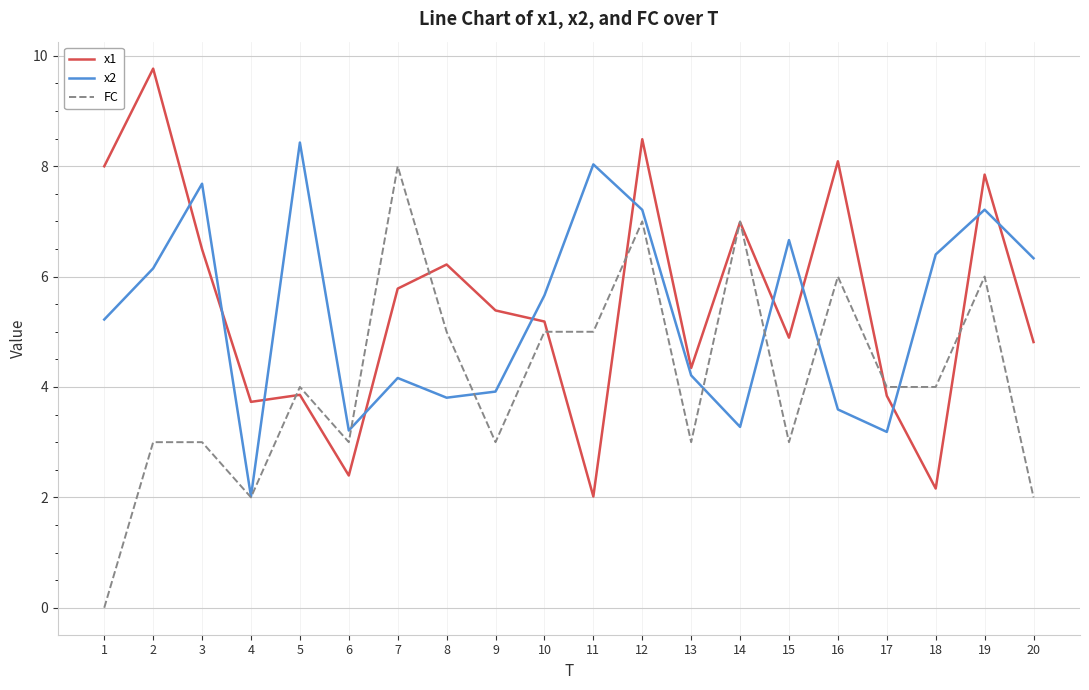

True or false: FC has more than 2 points higher than both neighbors.

True